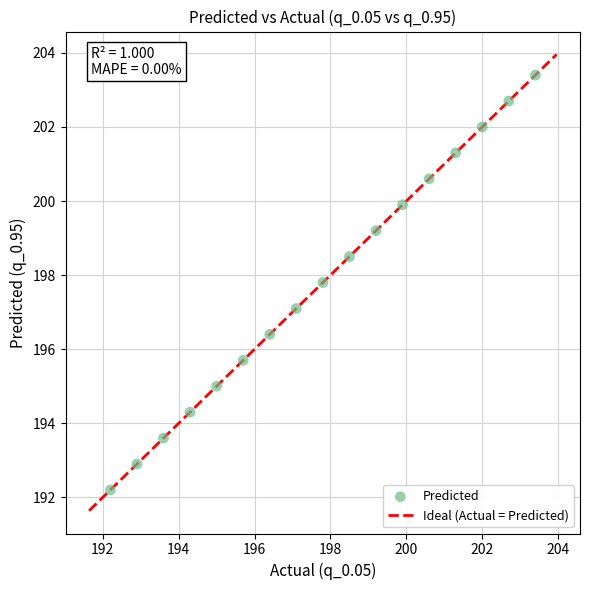

What is the range of X values (max minus min)?

11.2